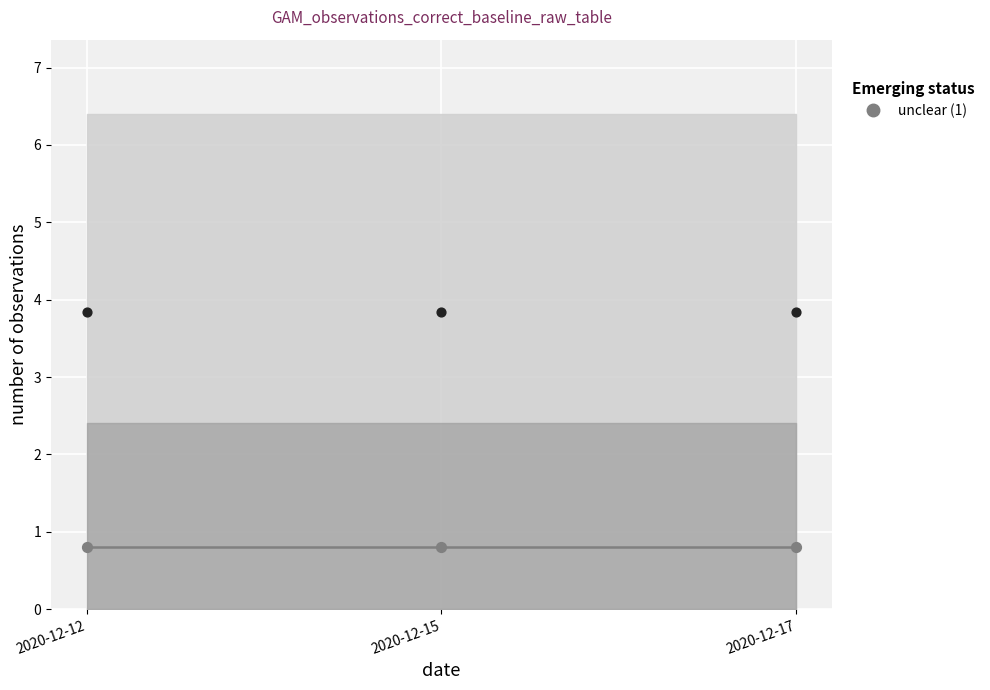

Which series reaches the minimum Y coordinate?

unclear (1)